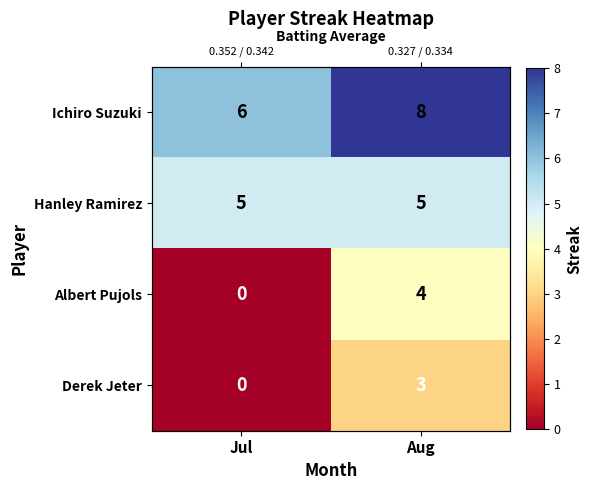

Which category has the lowest value in the Ichiro Suzuki series?

Jul